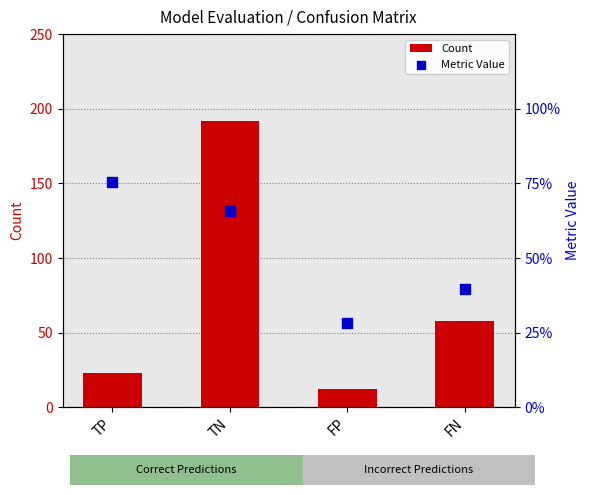

Which series has the largest total across all categories?

Count